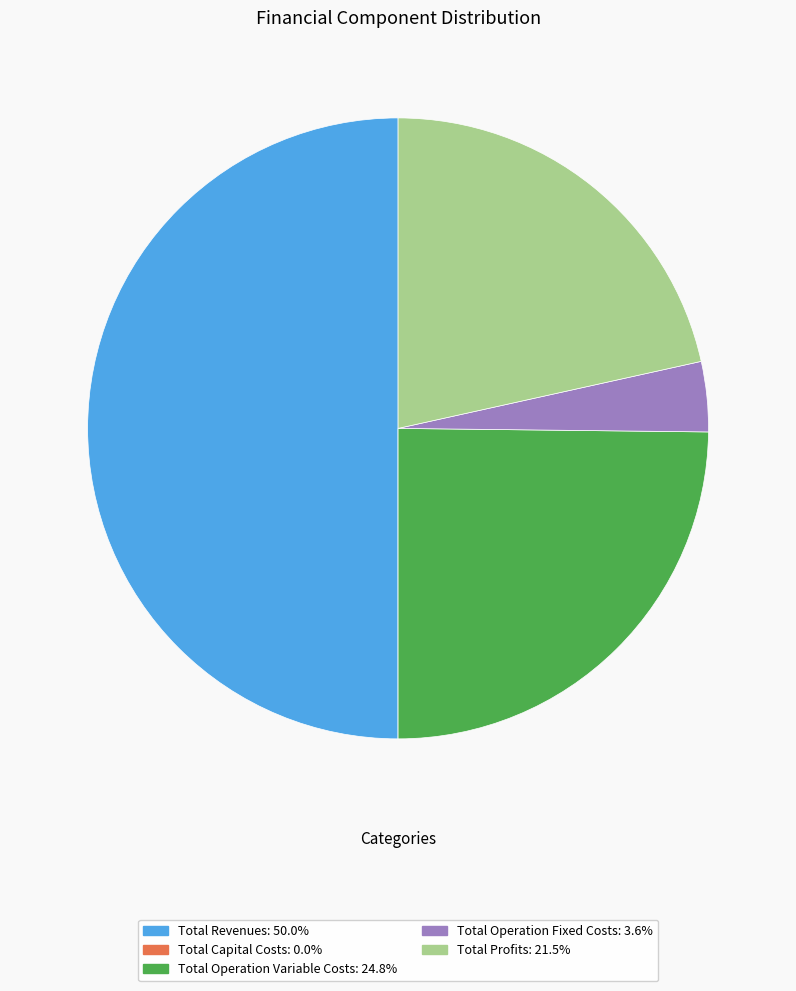

Do Total Revenues and Total Profits together represent more than half of the pie?

Yes